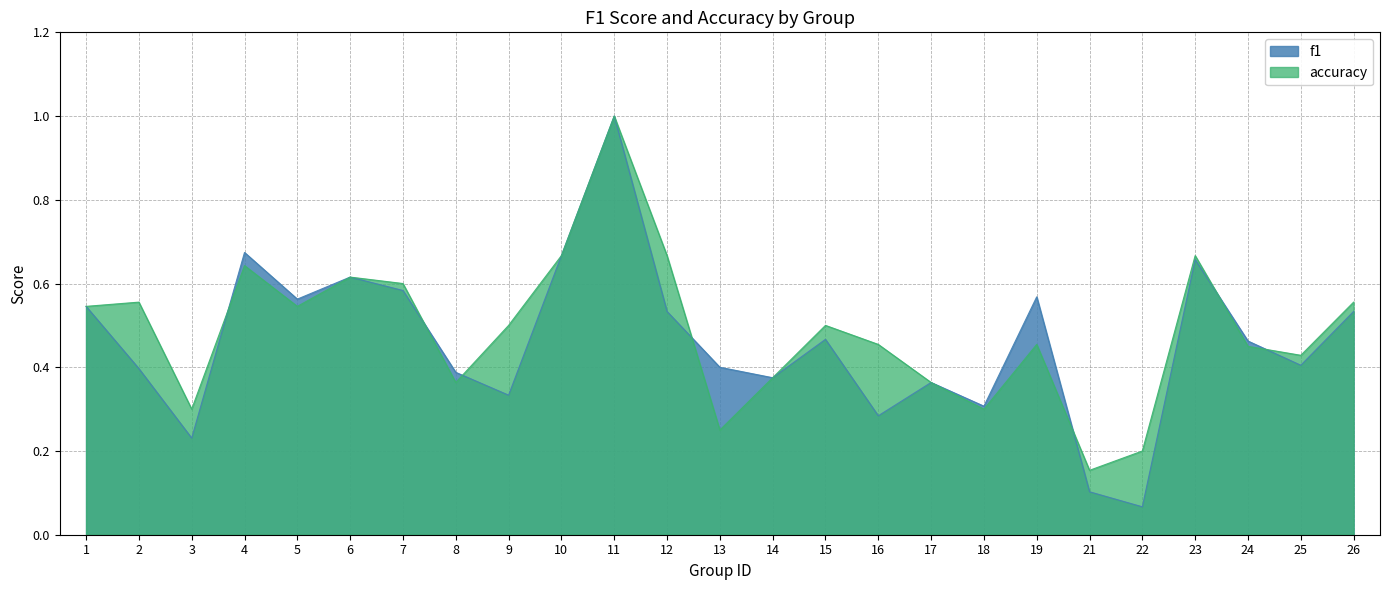

Which series changed the most between 14 and 19?

f1